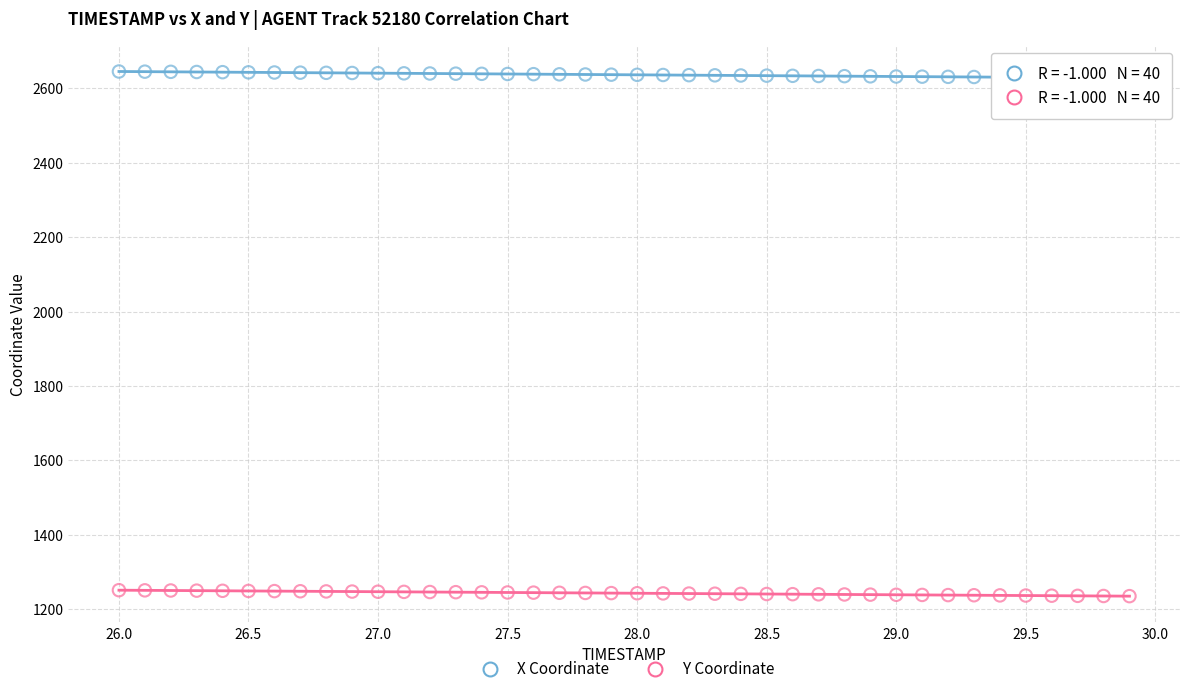

Which series reaches the minimum Y coordinate?

Y Coordinate